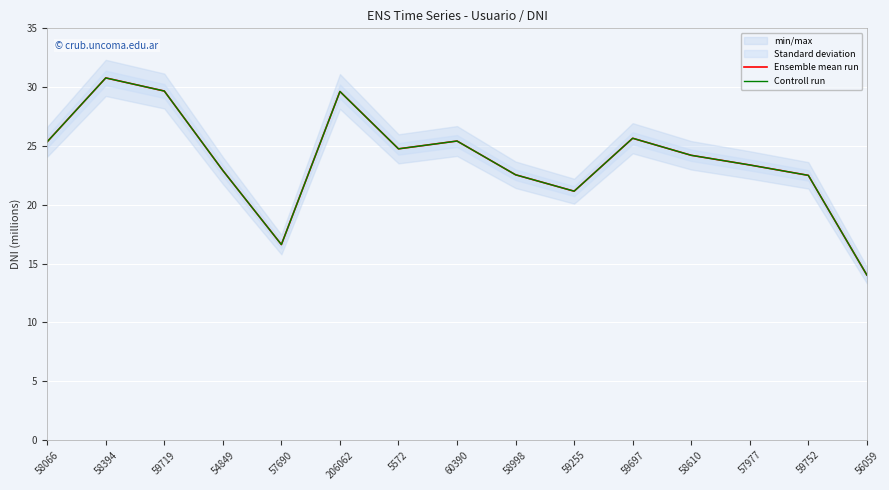

True or false: Controll run has a value of 16.6 at 57690.

True